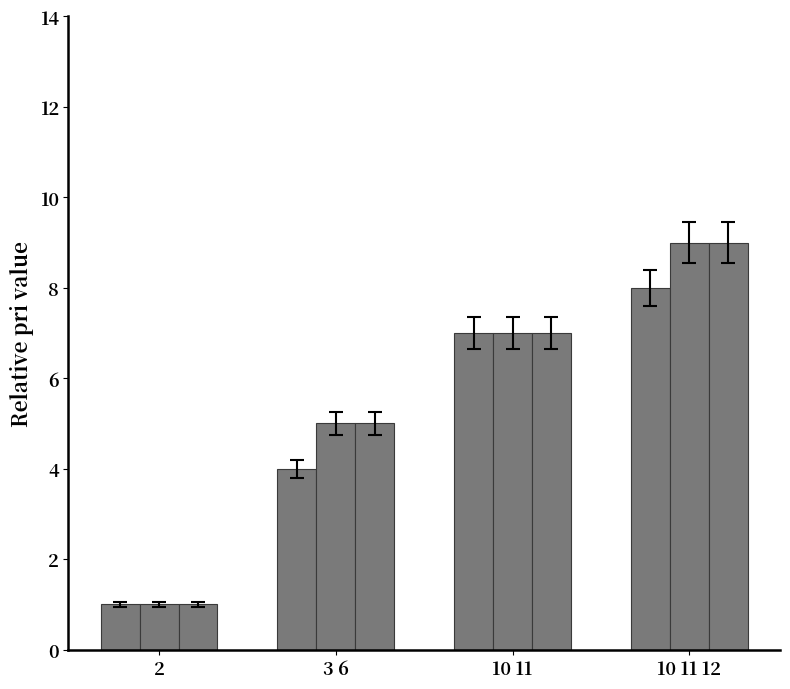

Reading left to right, list all the values displayed in this chart.

bar1: 1	4	7	8
bar2: 1	5	7	9
bar3: 1	5	7	9